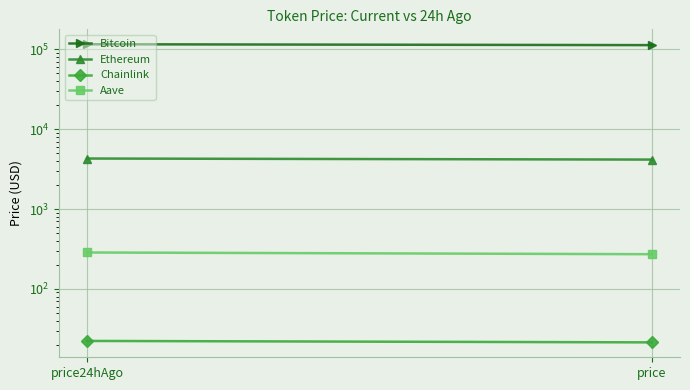

What is the average value of the Ethereum series?

4230.0